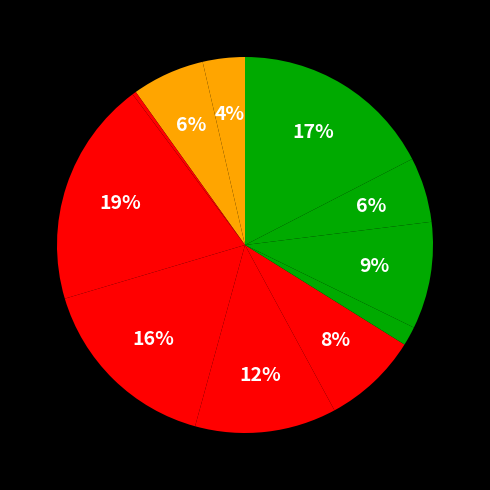

How many segments does this pie chart have?

11